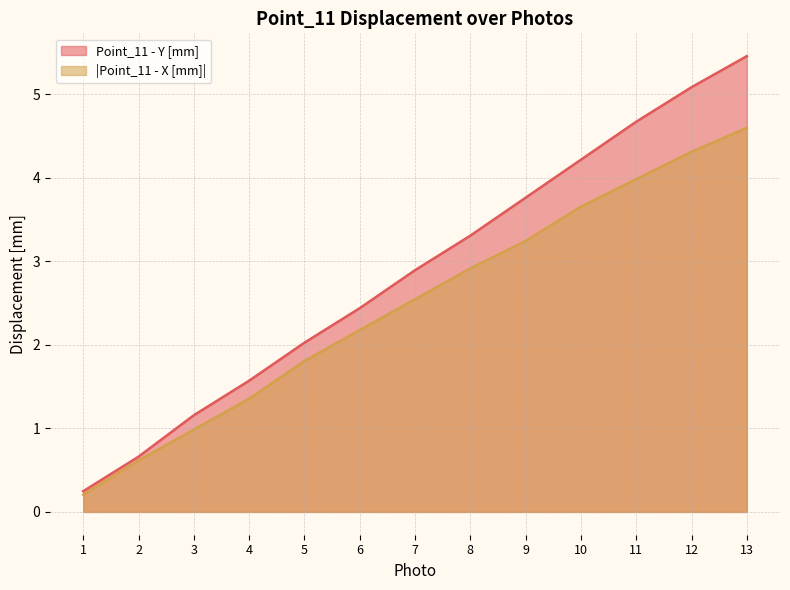

True or false: Point_11 - Y [mm] and Point_11 - X [mm] intersect in this chart.

False